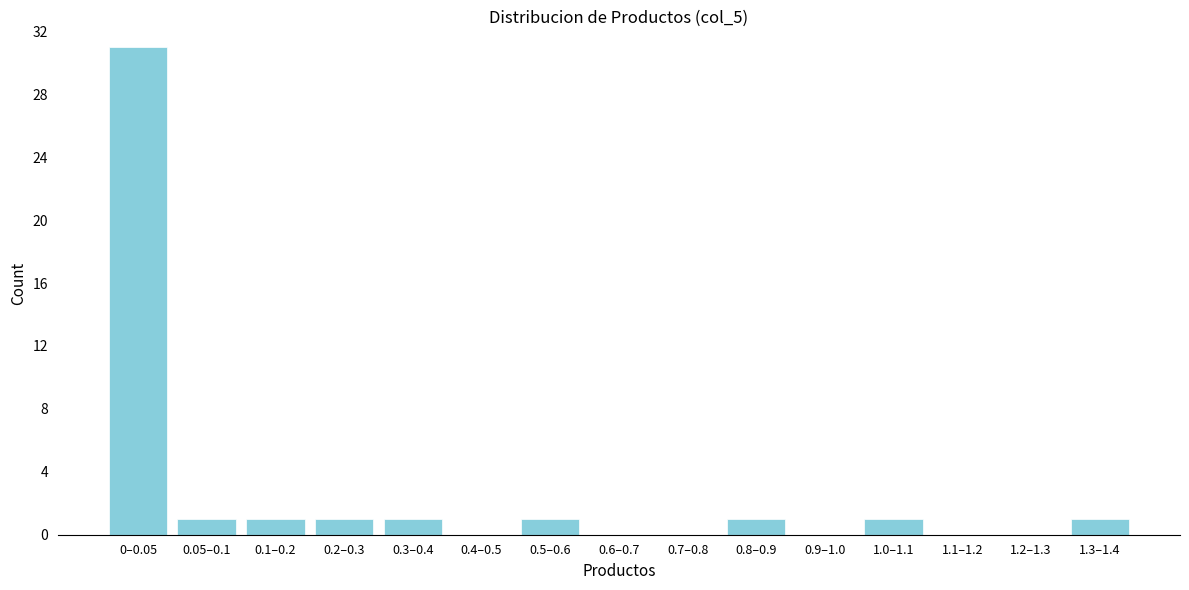

Reading left to right, list all the values displayed in this chart.

0–0.05=31	0.05–0.1=1	0.1–0.2=1	0.2–0.3=1	0.3–0.4=1	0.4–0.5=0	0.5–0.6=1	0.6–0.7=0	0.7–0.8=0	0.8–0.9=1	0.9–1.0=0	1.0–1.1=1	1.1–1.2=0	1.2–1.3=0	1.3–1.4=1